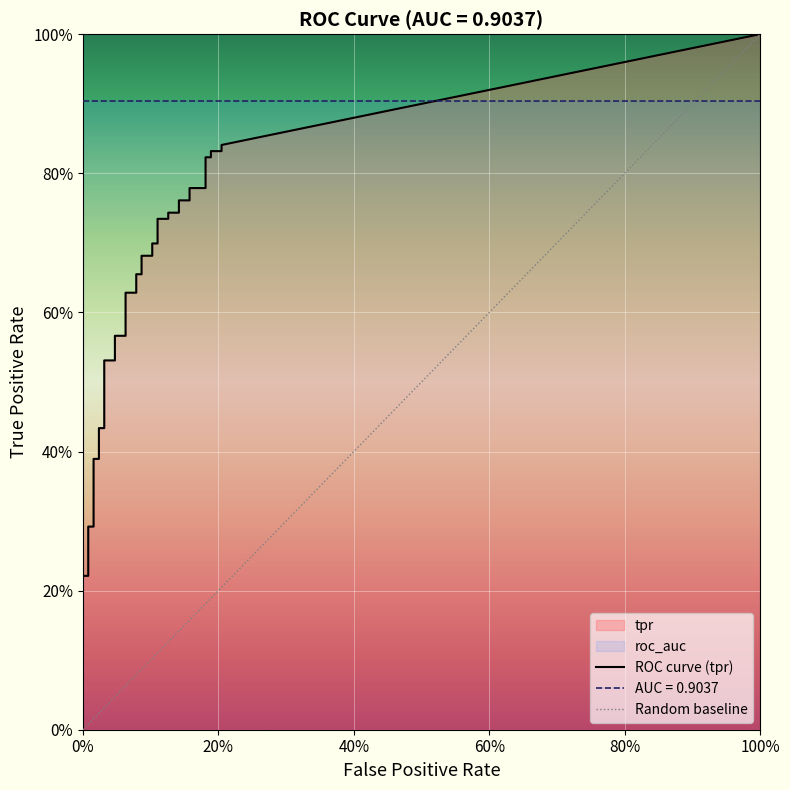

True or false: fpr and tpr cross at least once.

False